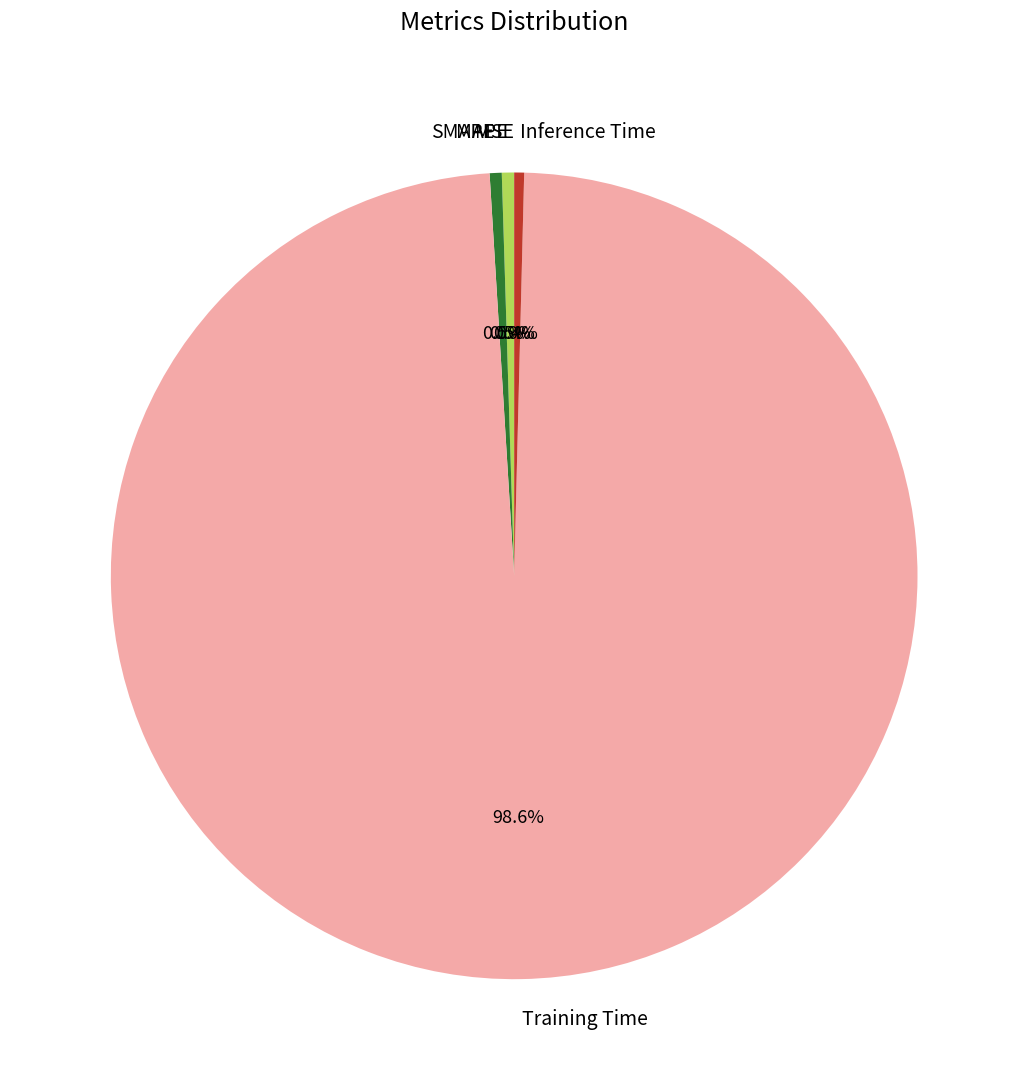

Is it true that Training Time is 99% of the pie?

True